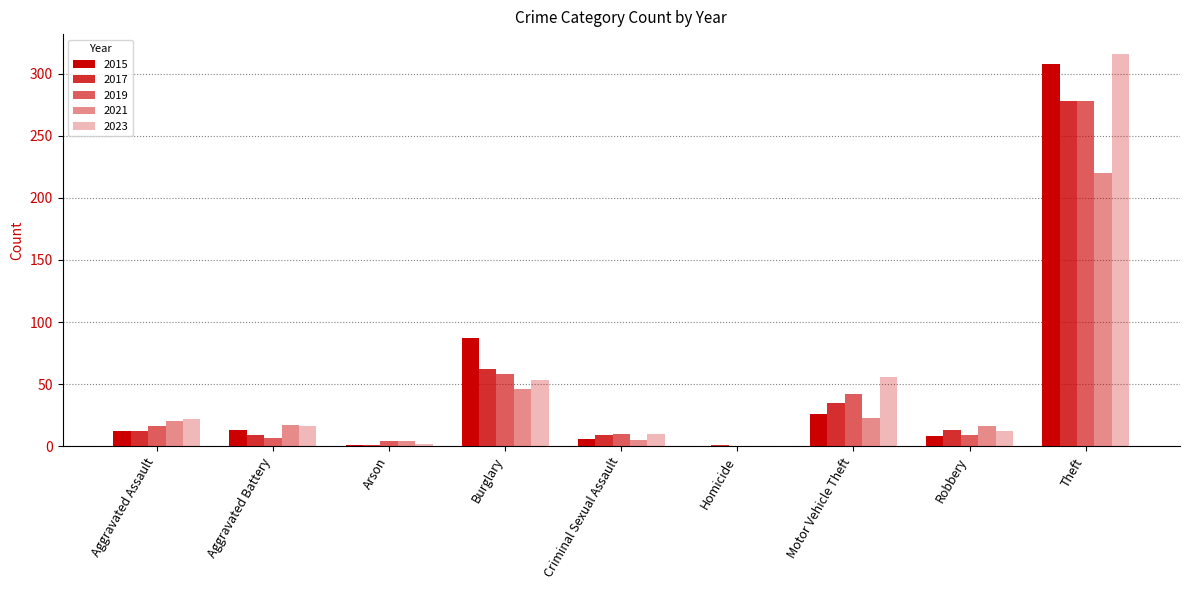

What is the average value of the 2023 series?

54